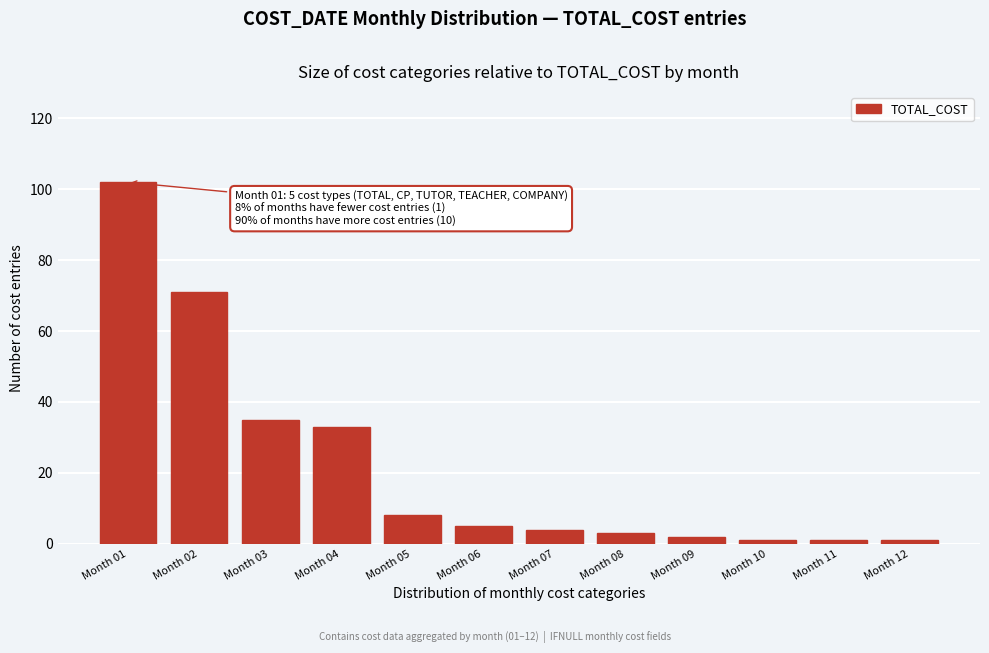

Reading right to left, list all the values displayed in this chart.

1	1	1	2	3	4	5	8	33	35	71	102